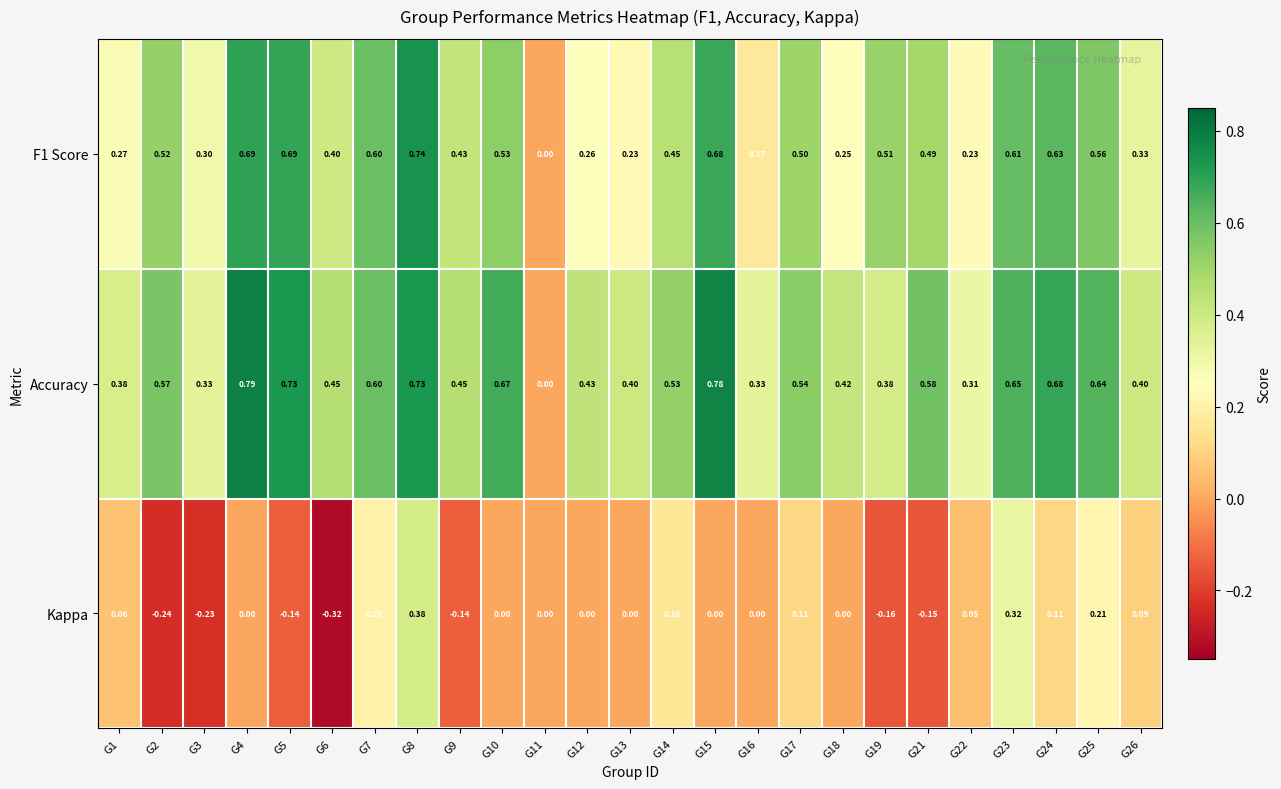

Rank the series at G6 from lowest to highest value.

Kappa, F1 Score, Accuracy